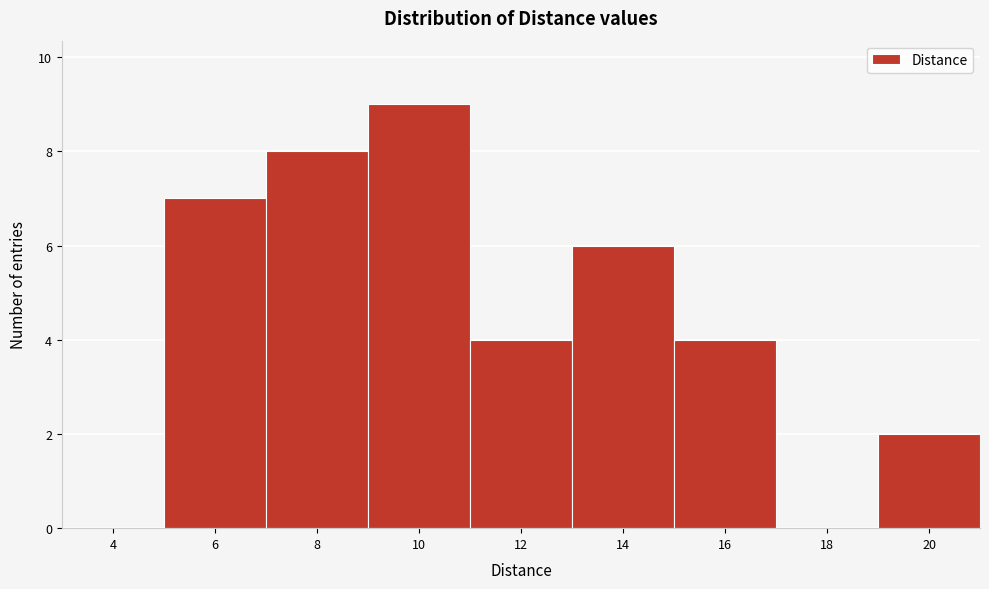

Reading left to right, extract all data points from this chart.

4=0	6=7	8=8	10=9	12=4	14=6	16=4	18=0	20=2